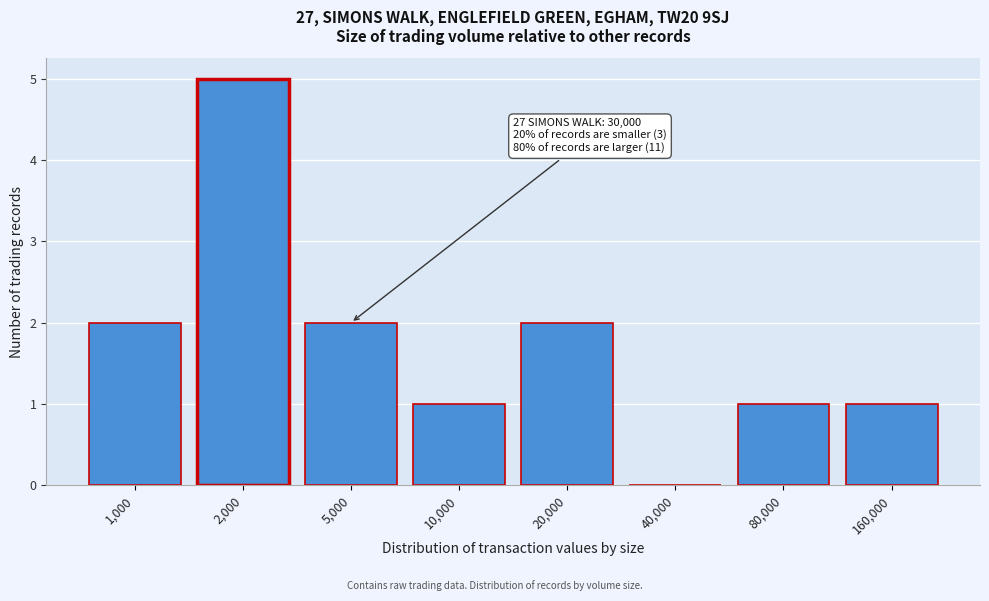

Reading left to right, what are all the values shown in this chart?

1,000=2	2,000=5	5,000=2	10,000=1	20,000=2	40,000=0	80,000=1	160,000=1